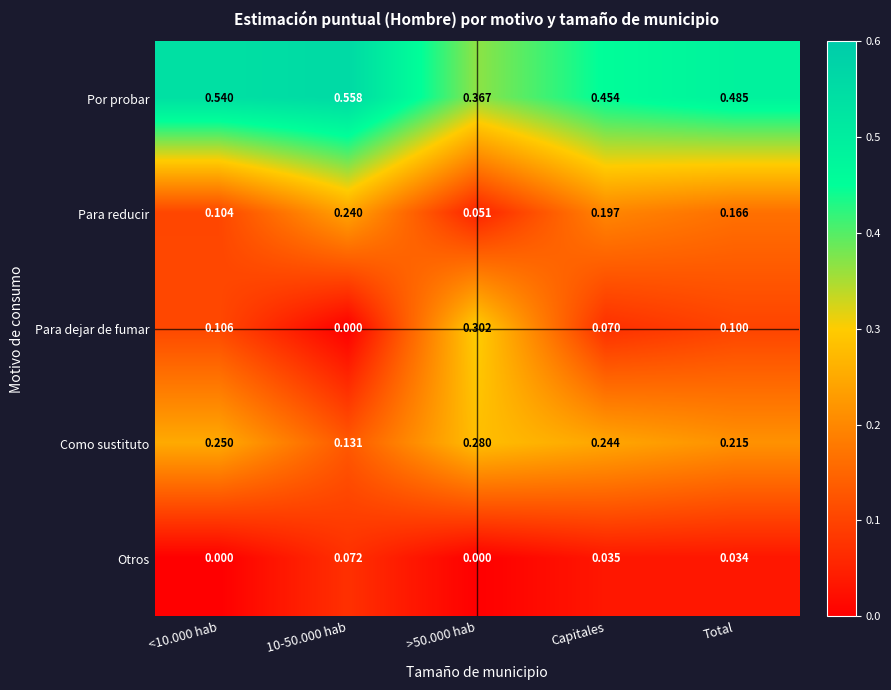

Rank the series at Total from highest to lowest value.

Por probar, Como sustituto, Para reducir, Para dejar de fumar, Otros